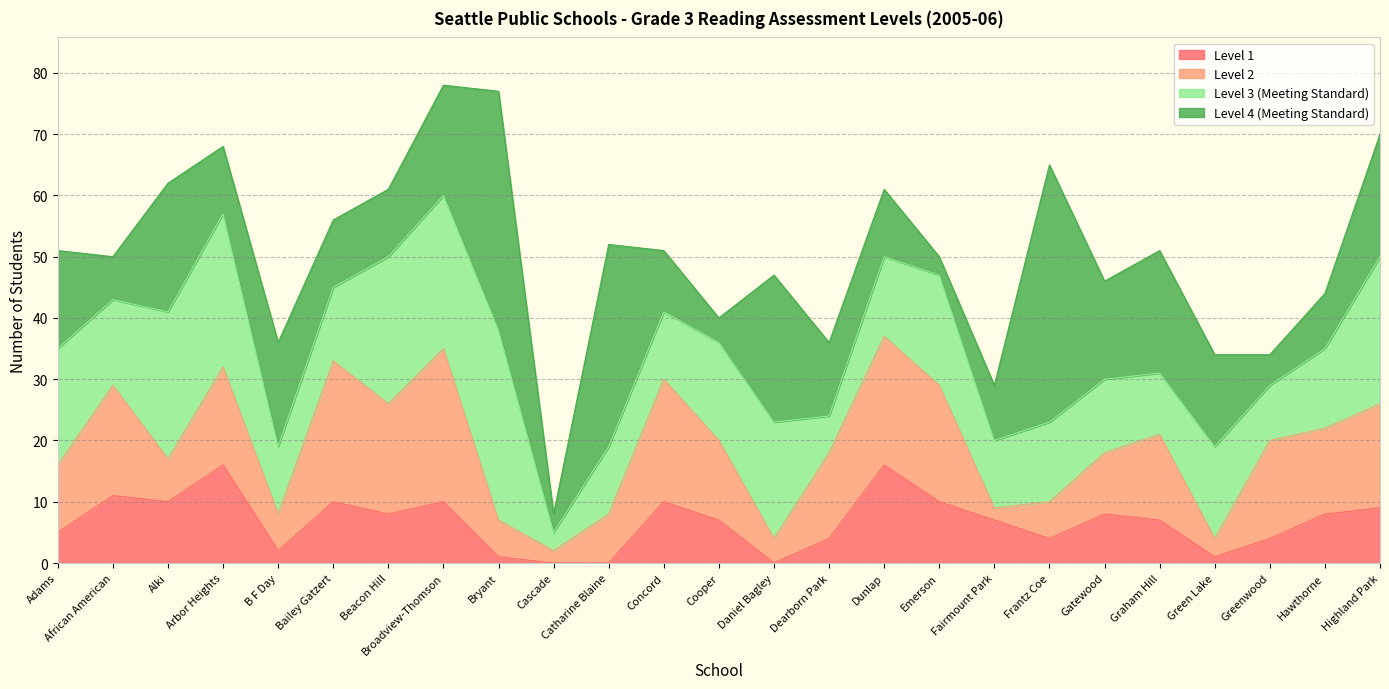

At which category does Level 4 (Meeting Standard) reach its first local valley?

African American